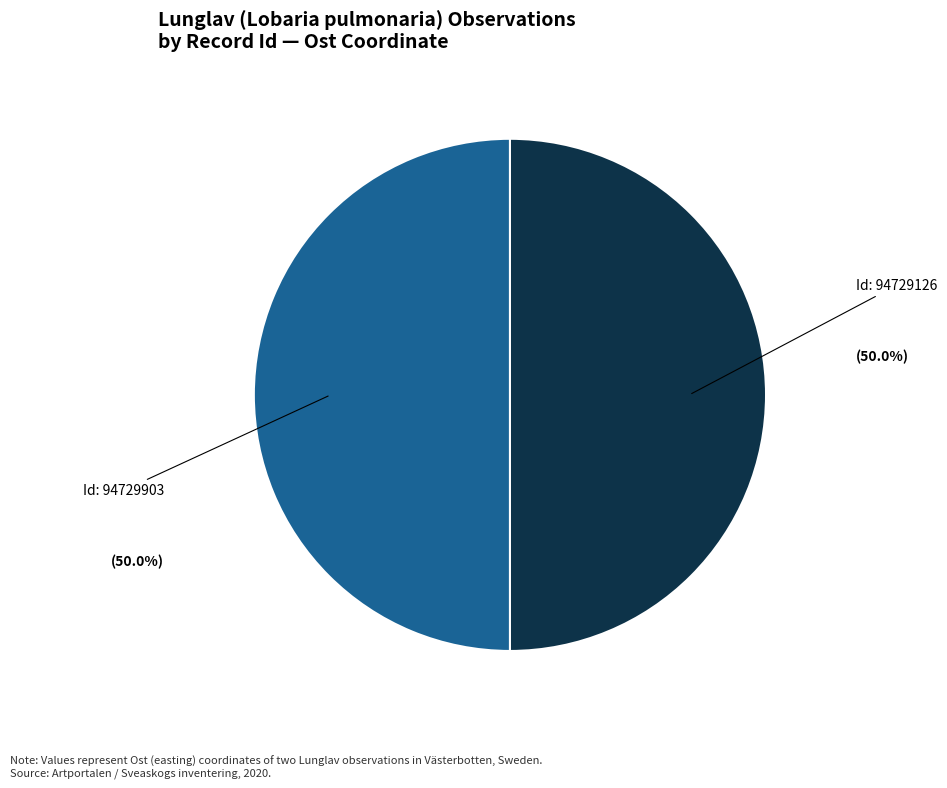

What is the majority slice?

94729903